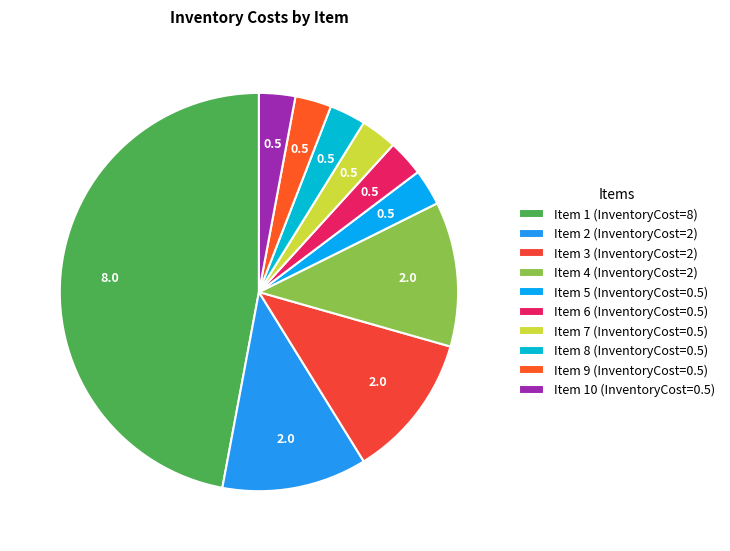

Is there a majority slice in this chart?

No